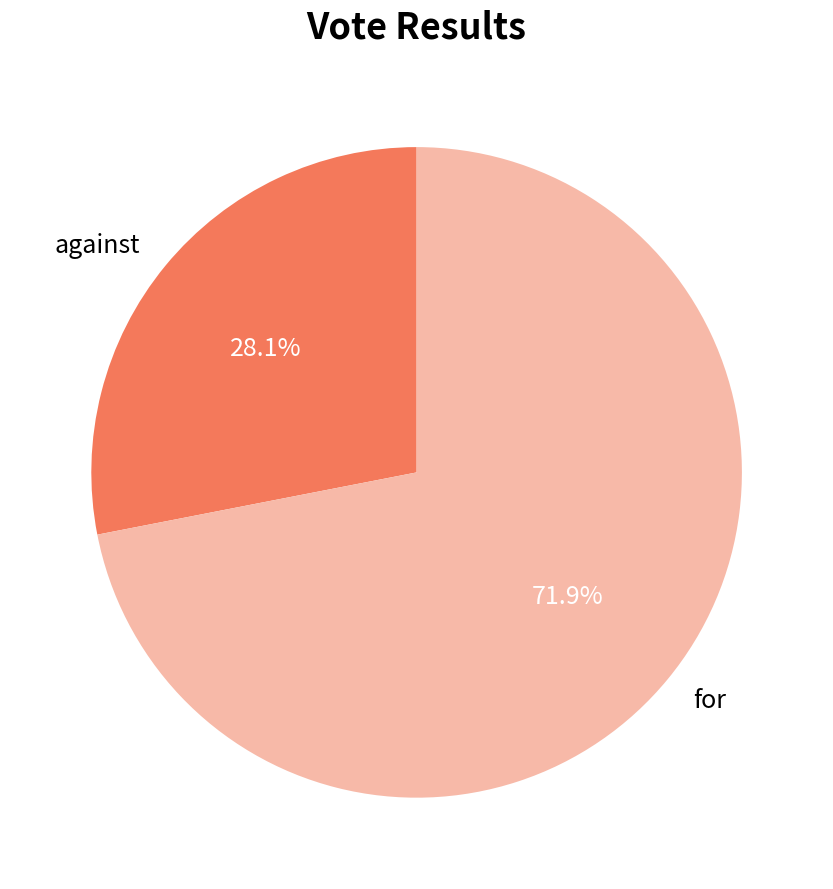

To the nearest percent, what is the difference between the for and against slice percentages?

44%